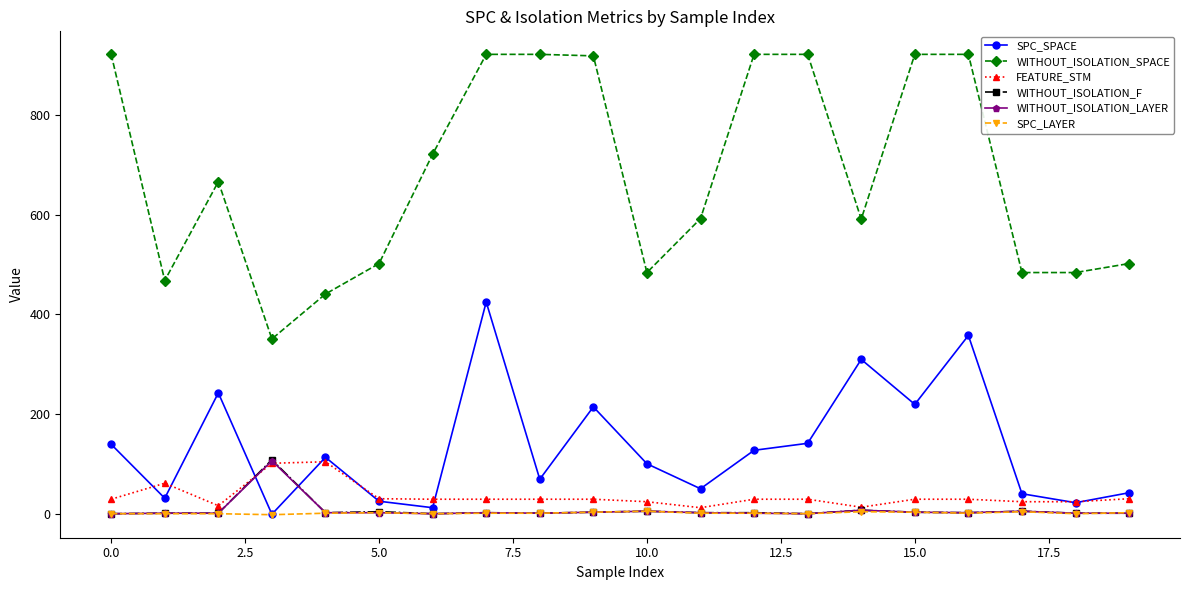

What is the maximum value shown in the chart?

921